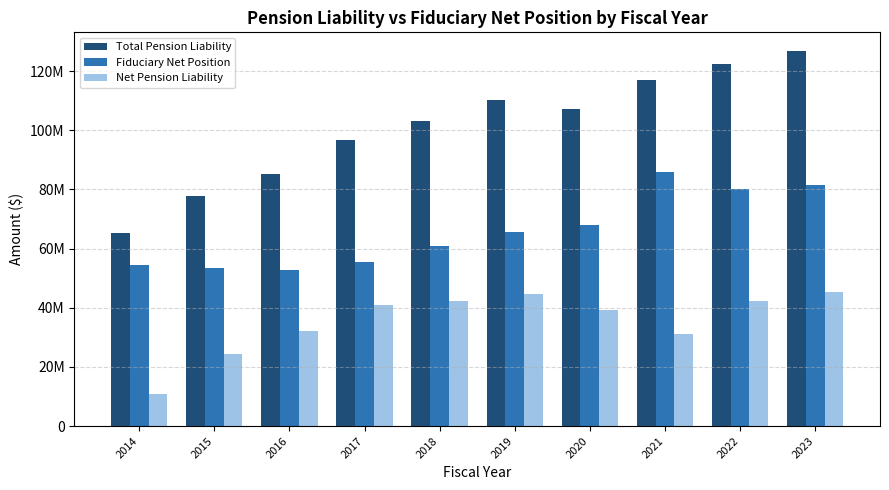

What are all the series names shown in the legend?

Total Pension Liability, Fiduciary Net Position, Net Pension Liability